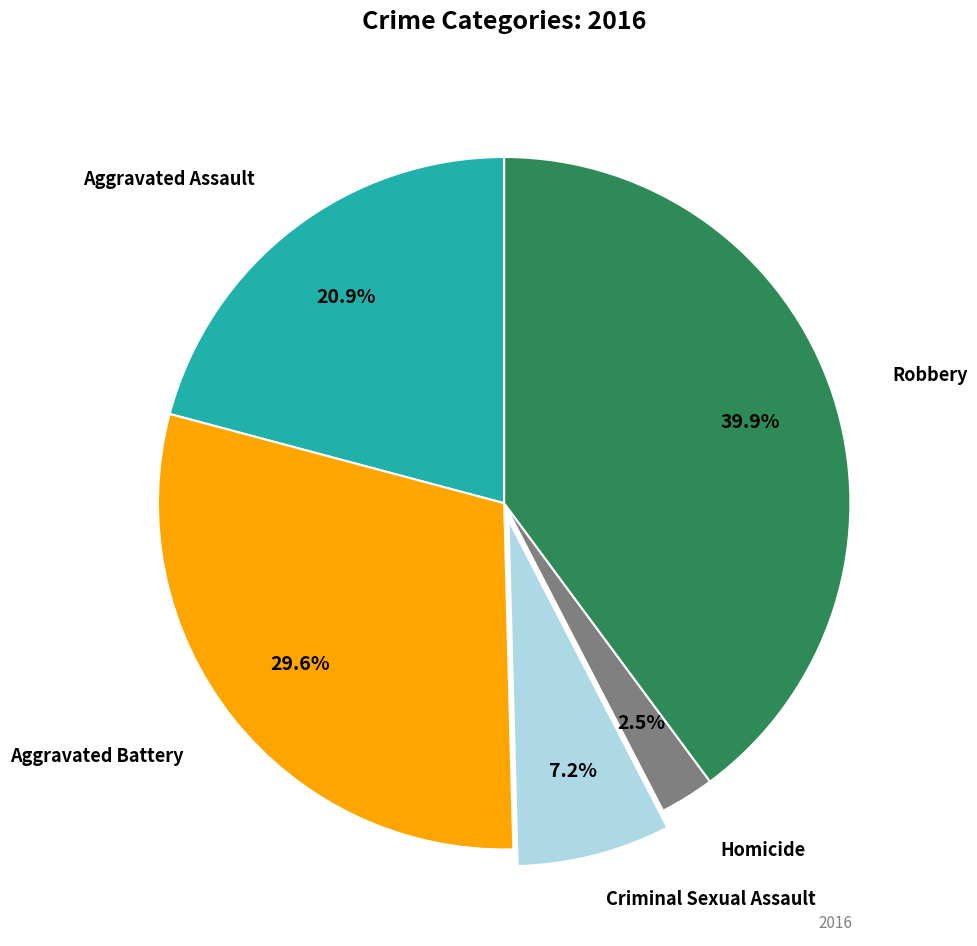

Is there a majority slice in this chart?

No